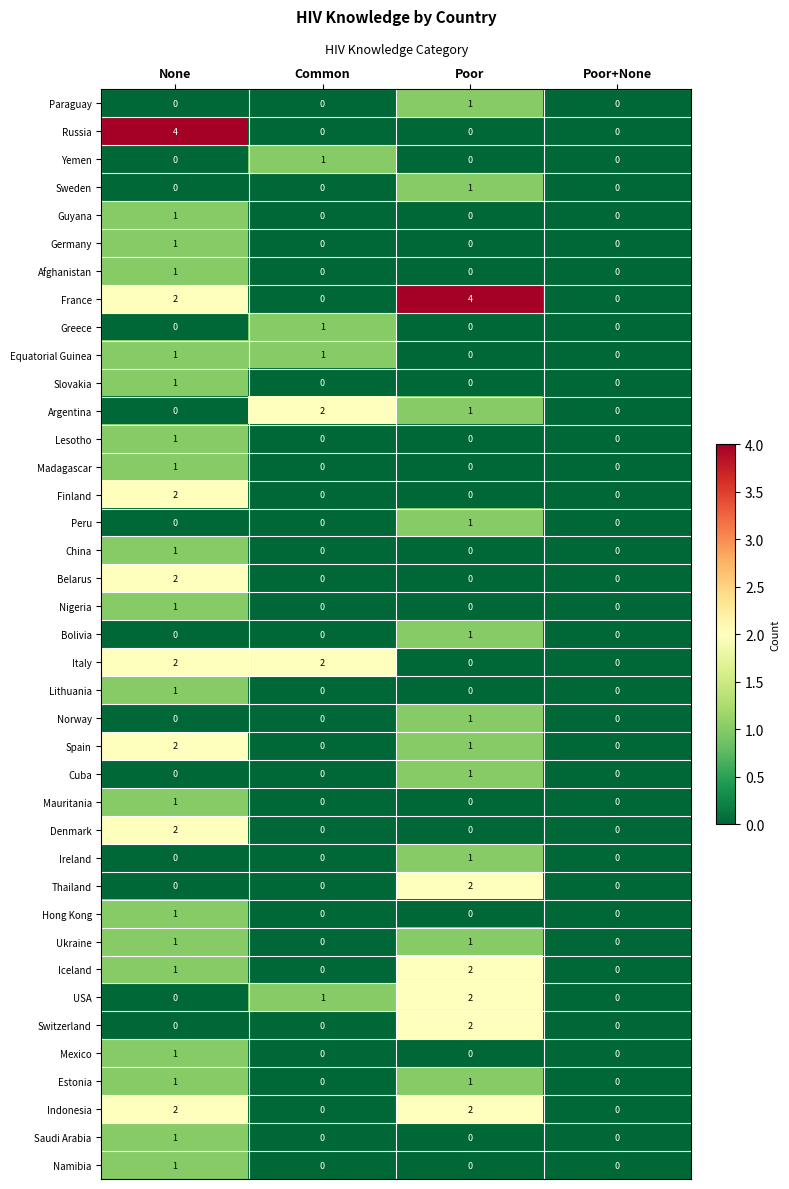

Between Common and Poor, which series saw the biggest shift?

France